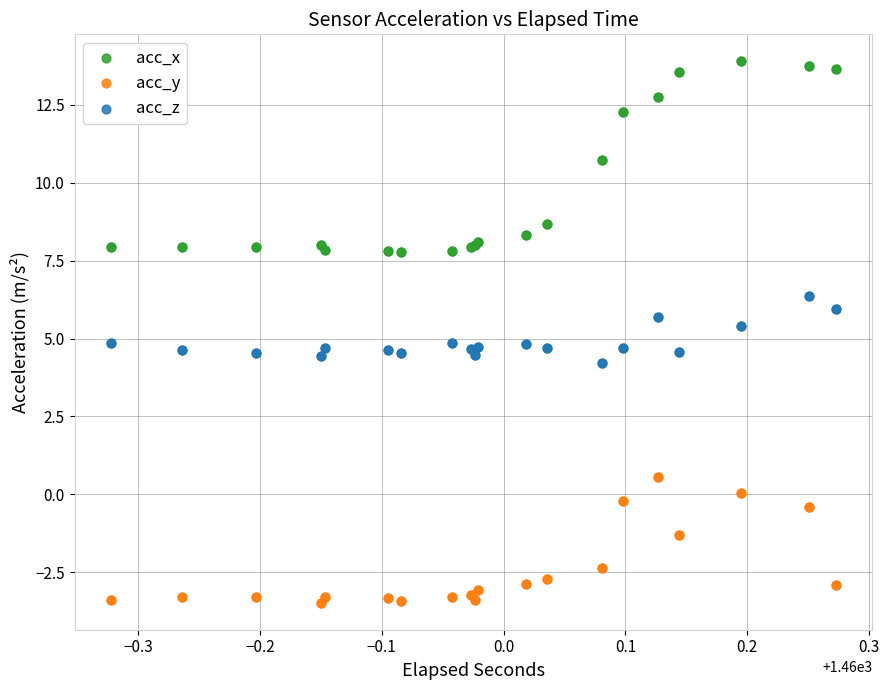

What is the X range (max minus min) for the scatter plot?

0.6